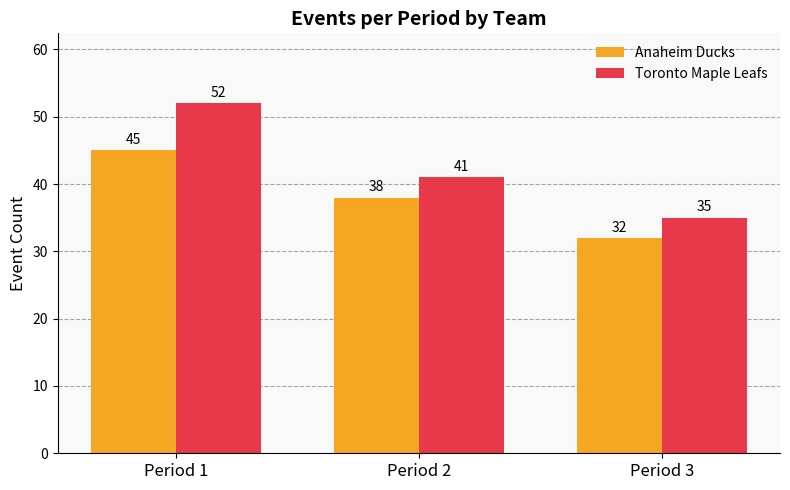

What is the greatest value displayed?

52